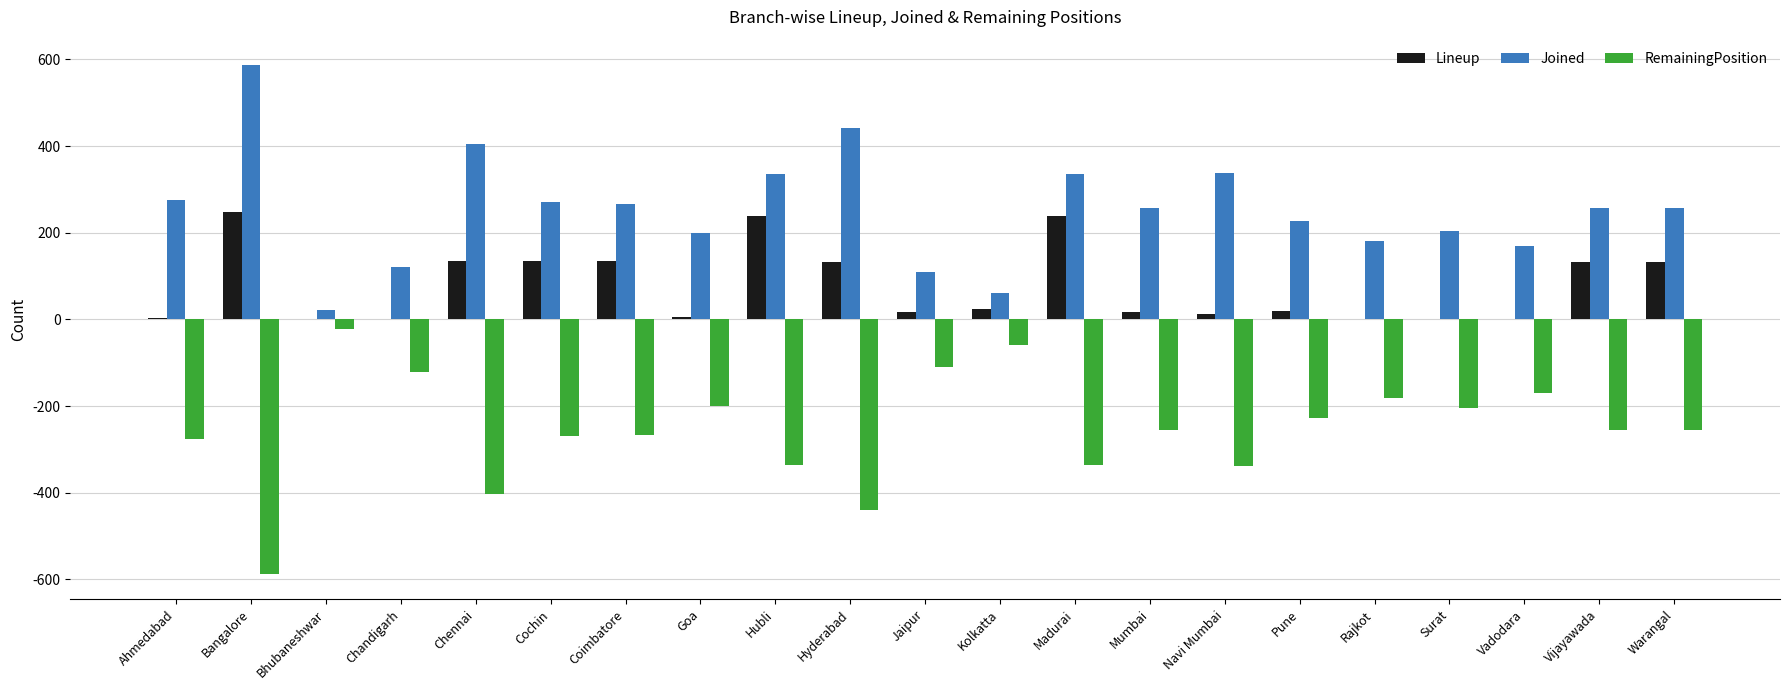

What is the total value across all series at Vijayawada?

133